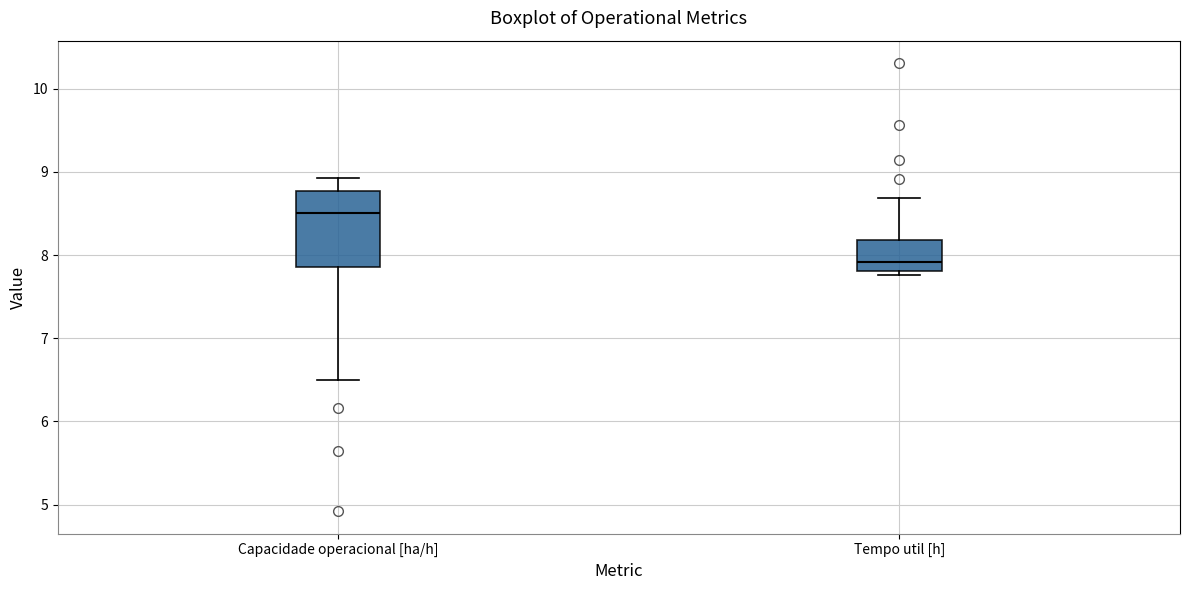

Reading left to right, transcribe this box plot: for each box, give where its median line is, the range the box spans, and where its two whiskers end, as read against the y-axis. The values are not printed on the chart, so give them approximately, as read against the axis.

Capacidade operacional [ha/h]: median 8.5, box 7.9 to 8.8, whiskers 6.5 to 8.9
Tempo util [h]: median 7.9, box 7.8 to 8.2, whiskers 7.8 (just below the box's lower edge) to 8.7